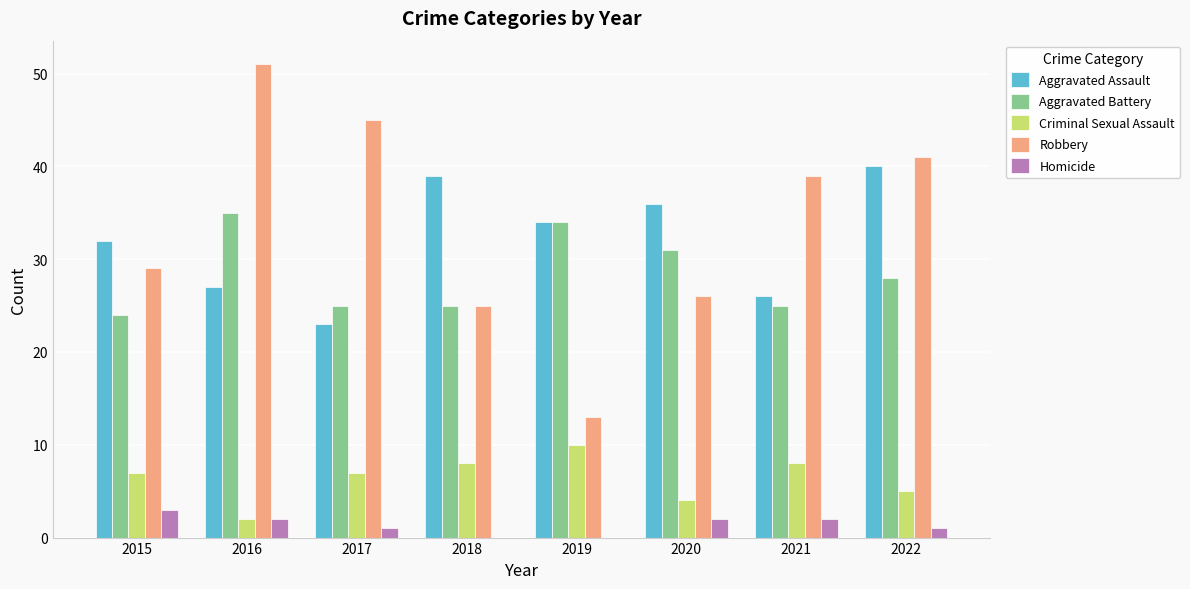

Which label corresponds to the largest value in the chart?

2016